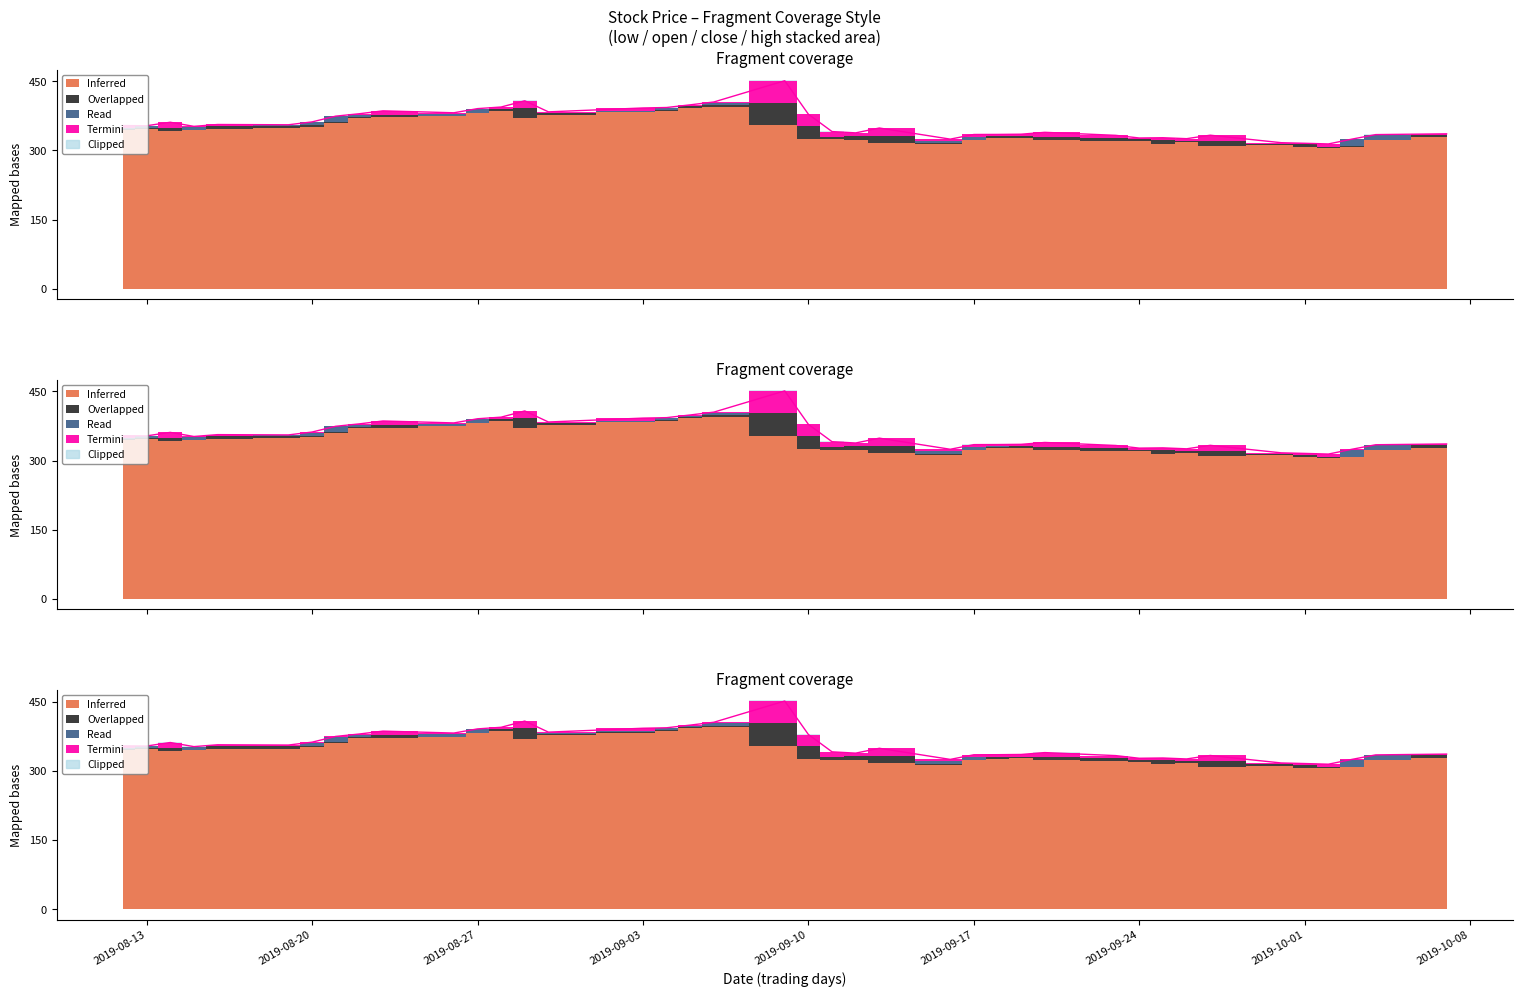

What is the label of the 27th point from the left?

2019-09-18